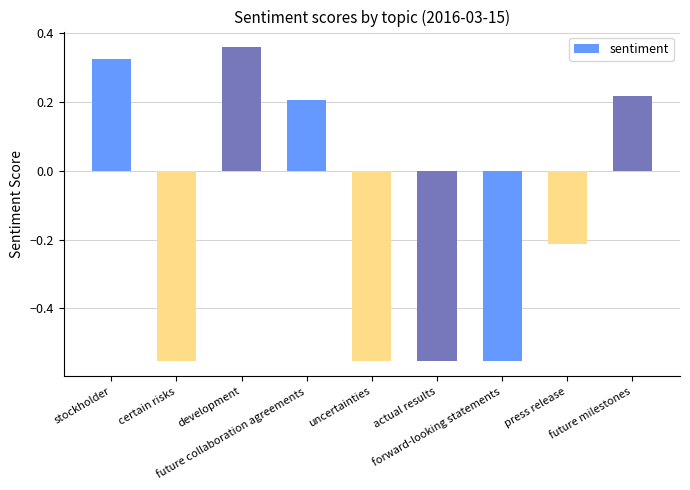

What is the label of the 6th bar from the right?

future collaboration agreements